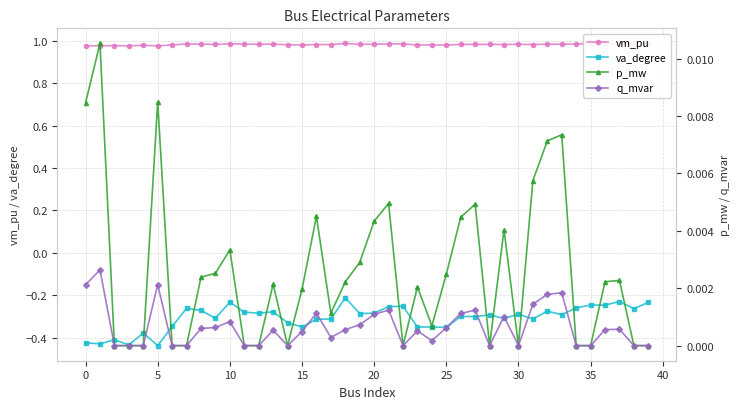

How many lines are shown in the chart?

4